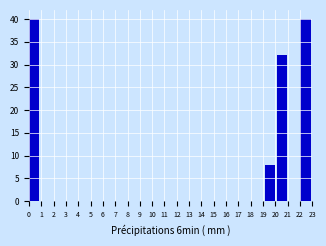

How tall is the bar that spans 0.0 to 1.0 on the x-axis? Neither the bar edges nor the heights are printed on the chart, so give them approximately, as read against the axes.

40